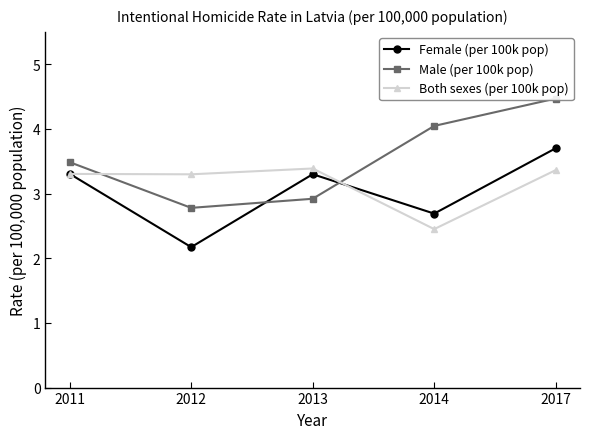

Rank the series by their average value, from highest to lowest.

Male (per 100k pop), Both sexes (per 100k pop), Female (per 100k pop)